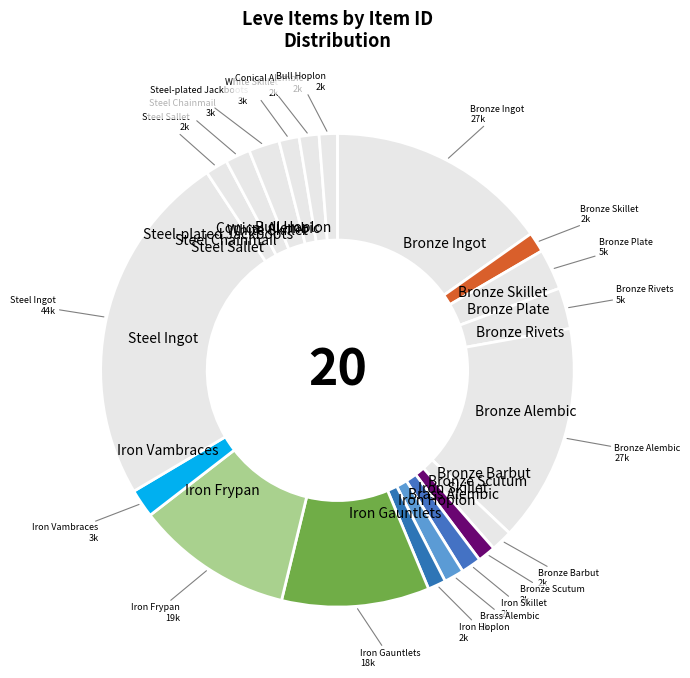

Which slice is the largest?

Steel Ingot